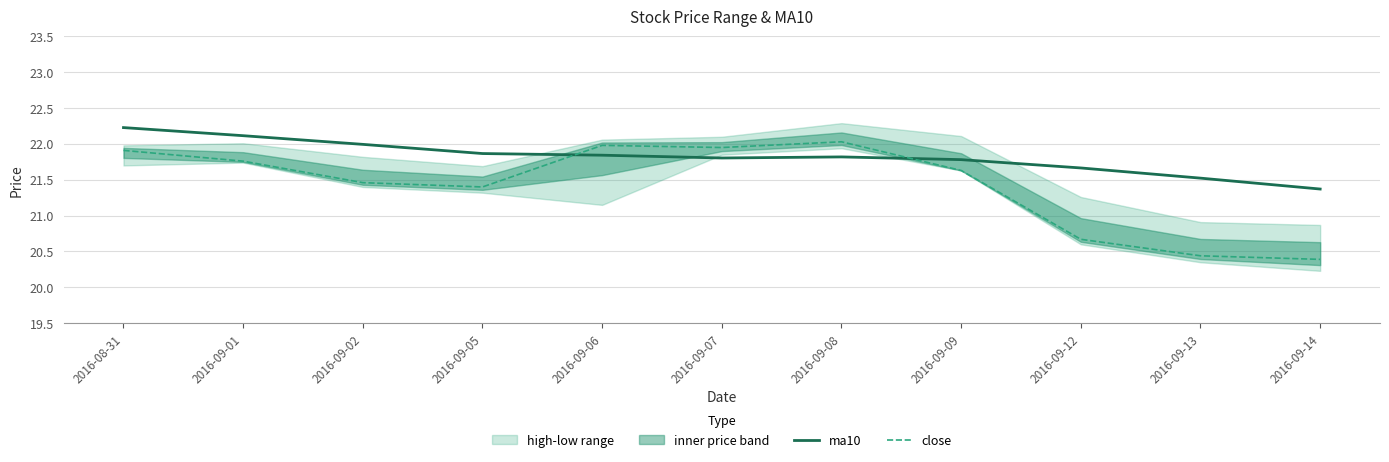

What is the difference between the maximum and minimum values in the ma10 series?

0.9